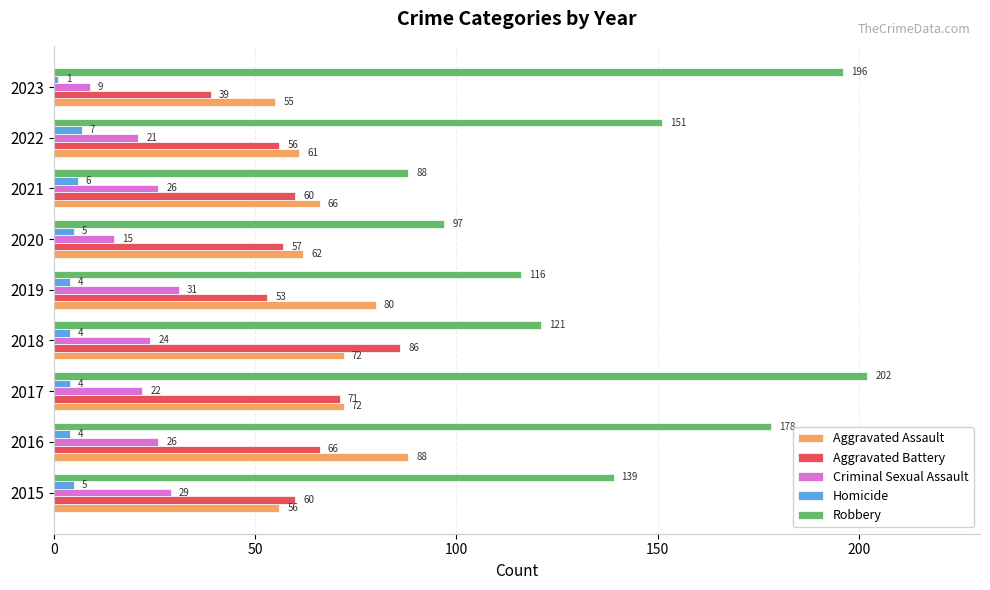

What is the total value across all series at 2016?

362